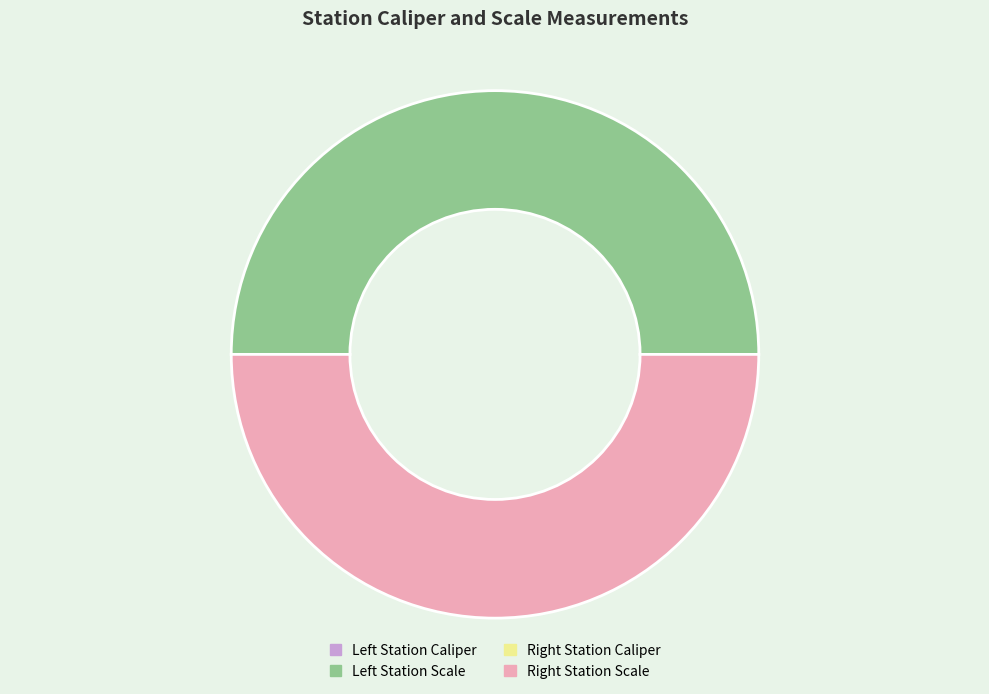

How many segments does this pie chart have?

4